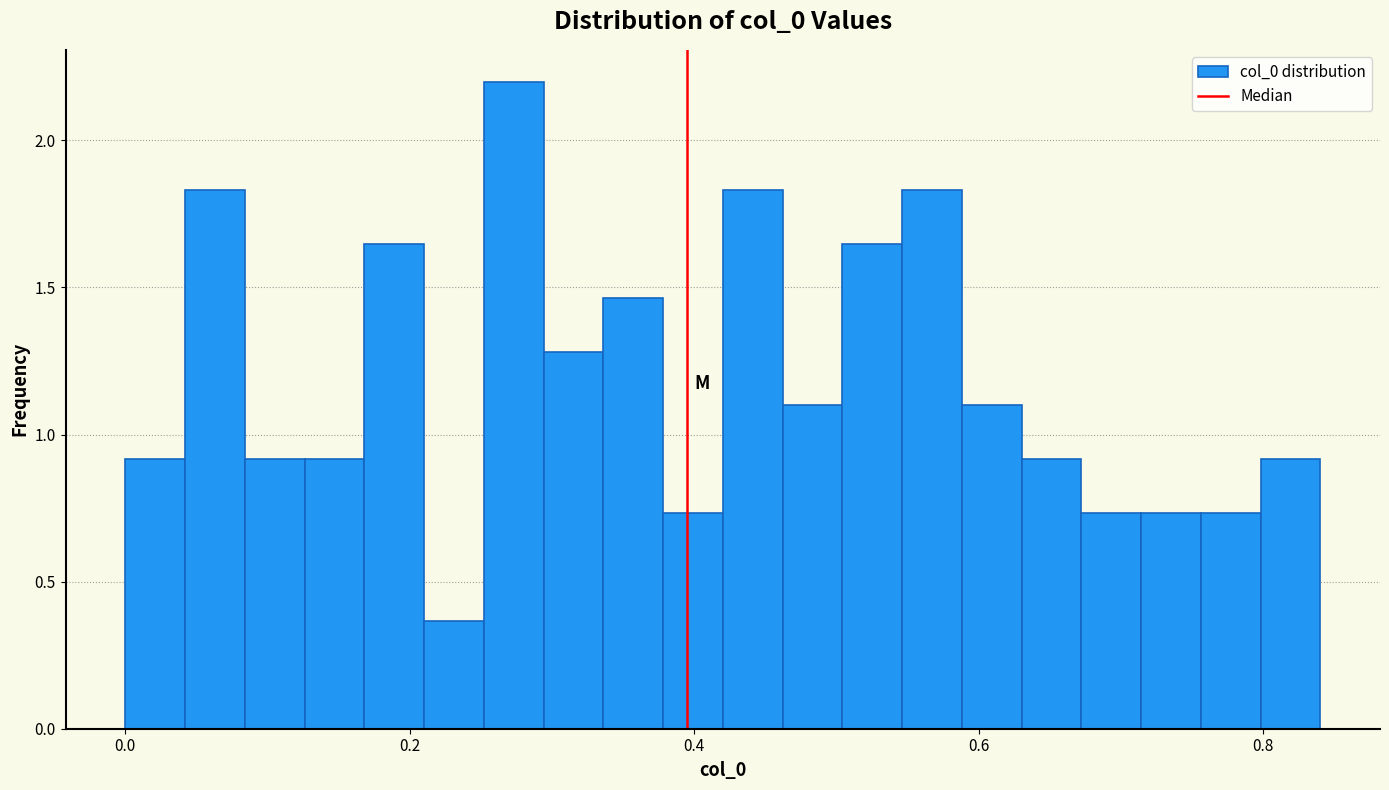

Around what value on the x-axis is the tallest bar? Give the approximate position of its centre, as read against the axis.

0.28